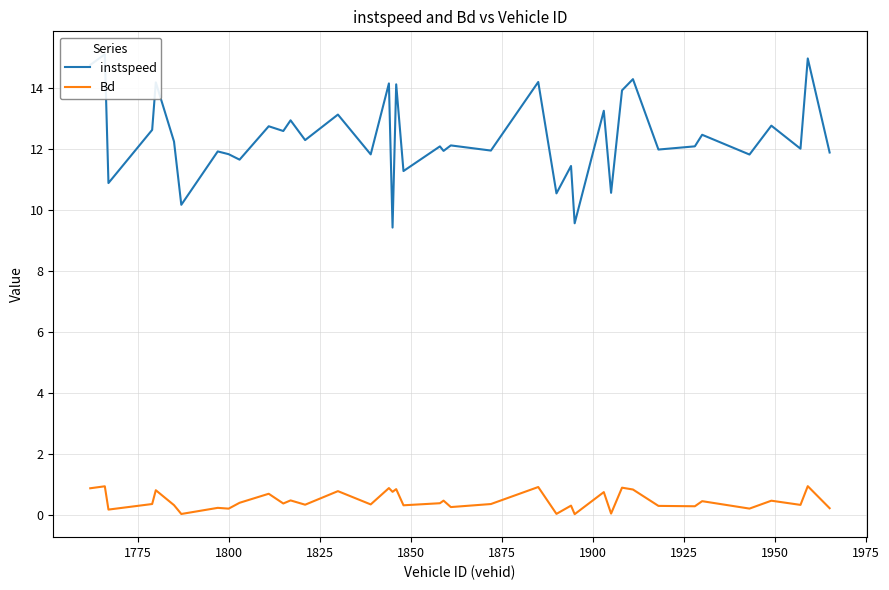

How many categories are shown in the chart?

40